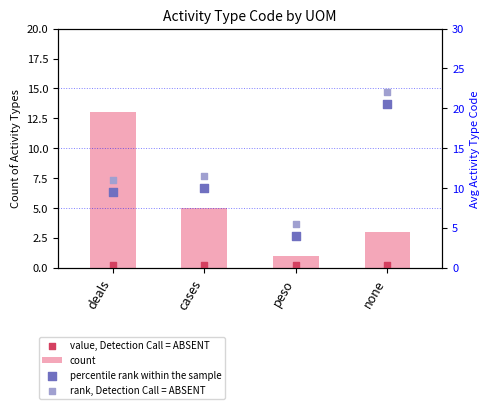

At which category is the sum across all series the highest?

none